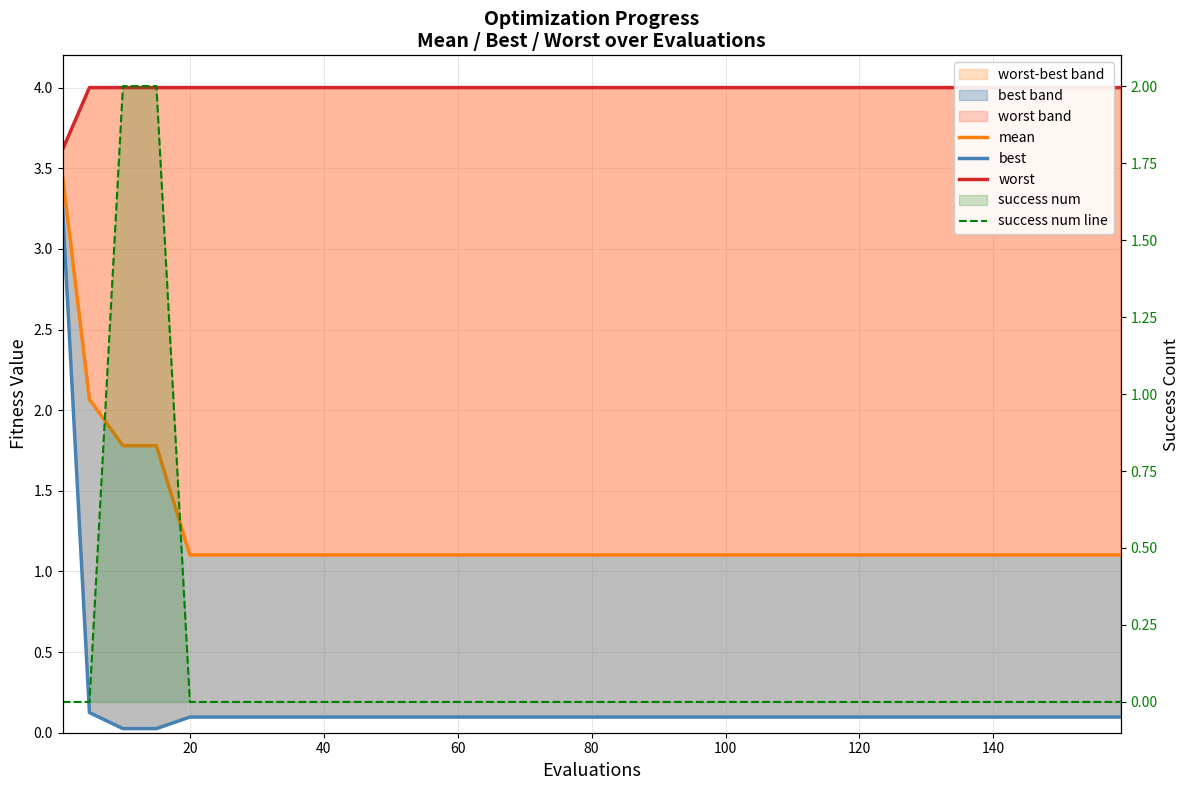

What position from the left is 40?

9